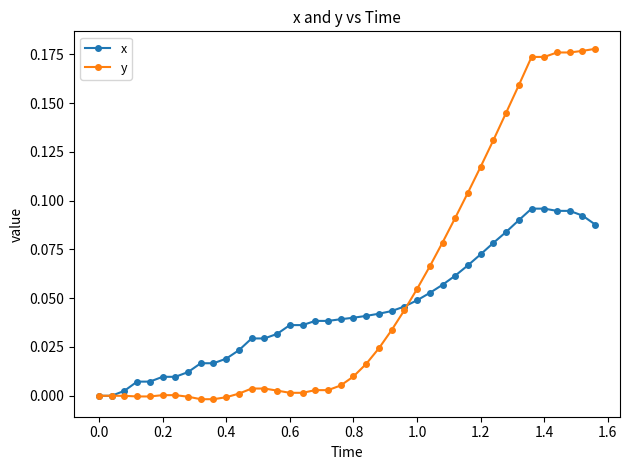

How many lines are shown in the chart?

2